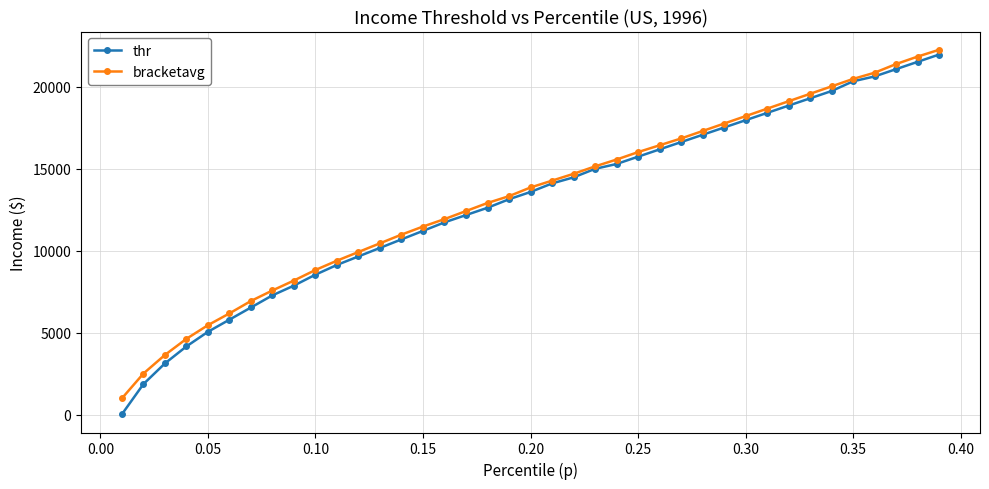

What is the value of the bracketavg point at the 5th from the left?

5447.5